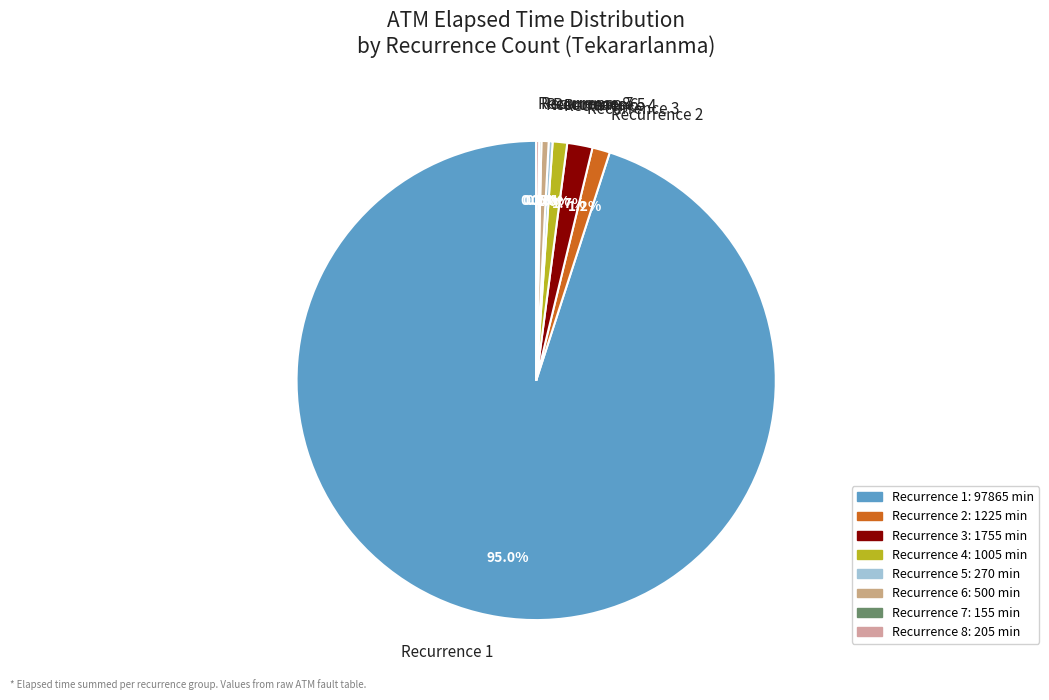

Is there any slice that represents more than half of the pie?

Yes